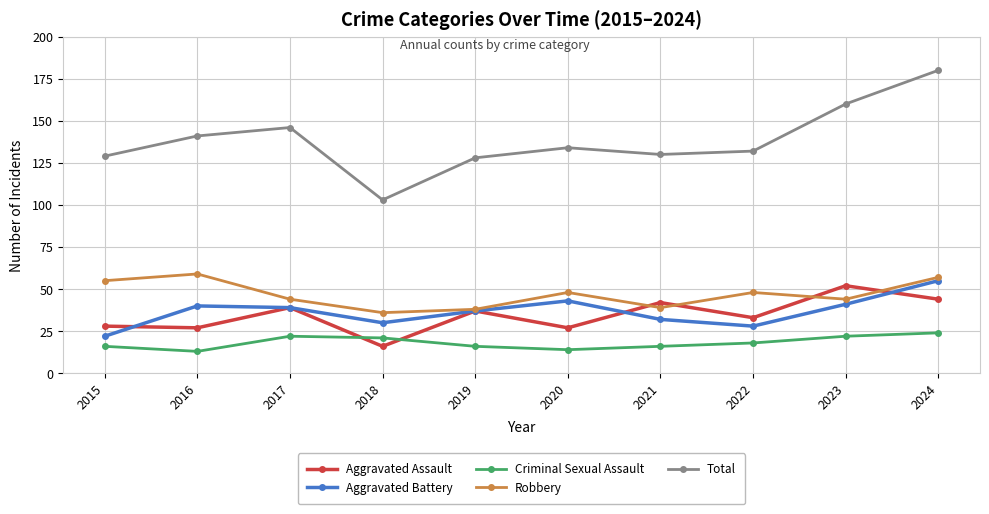

At which label does Robbery reach its peak?

2016